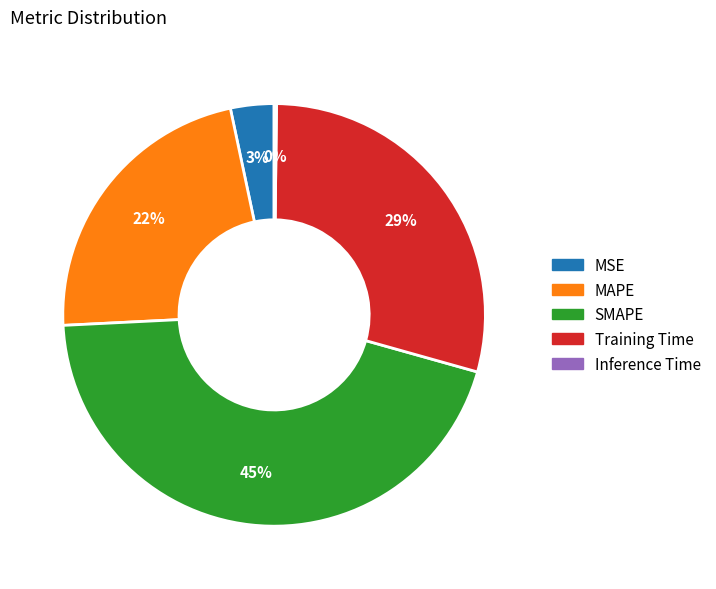

To the nearest percent, what is the difference between the largest and smallest slice percentages?

45%